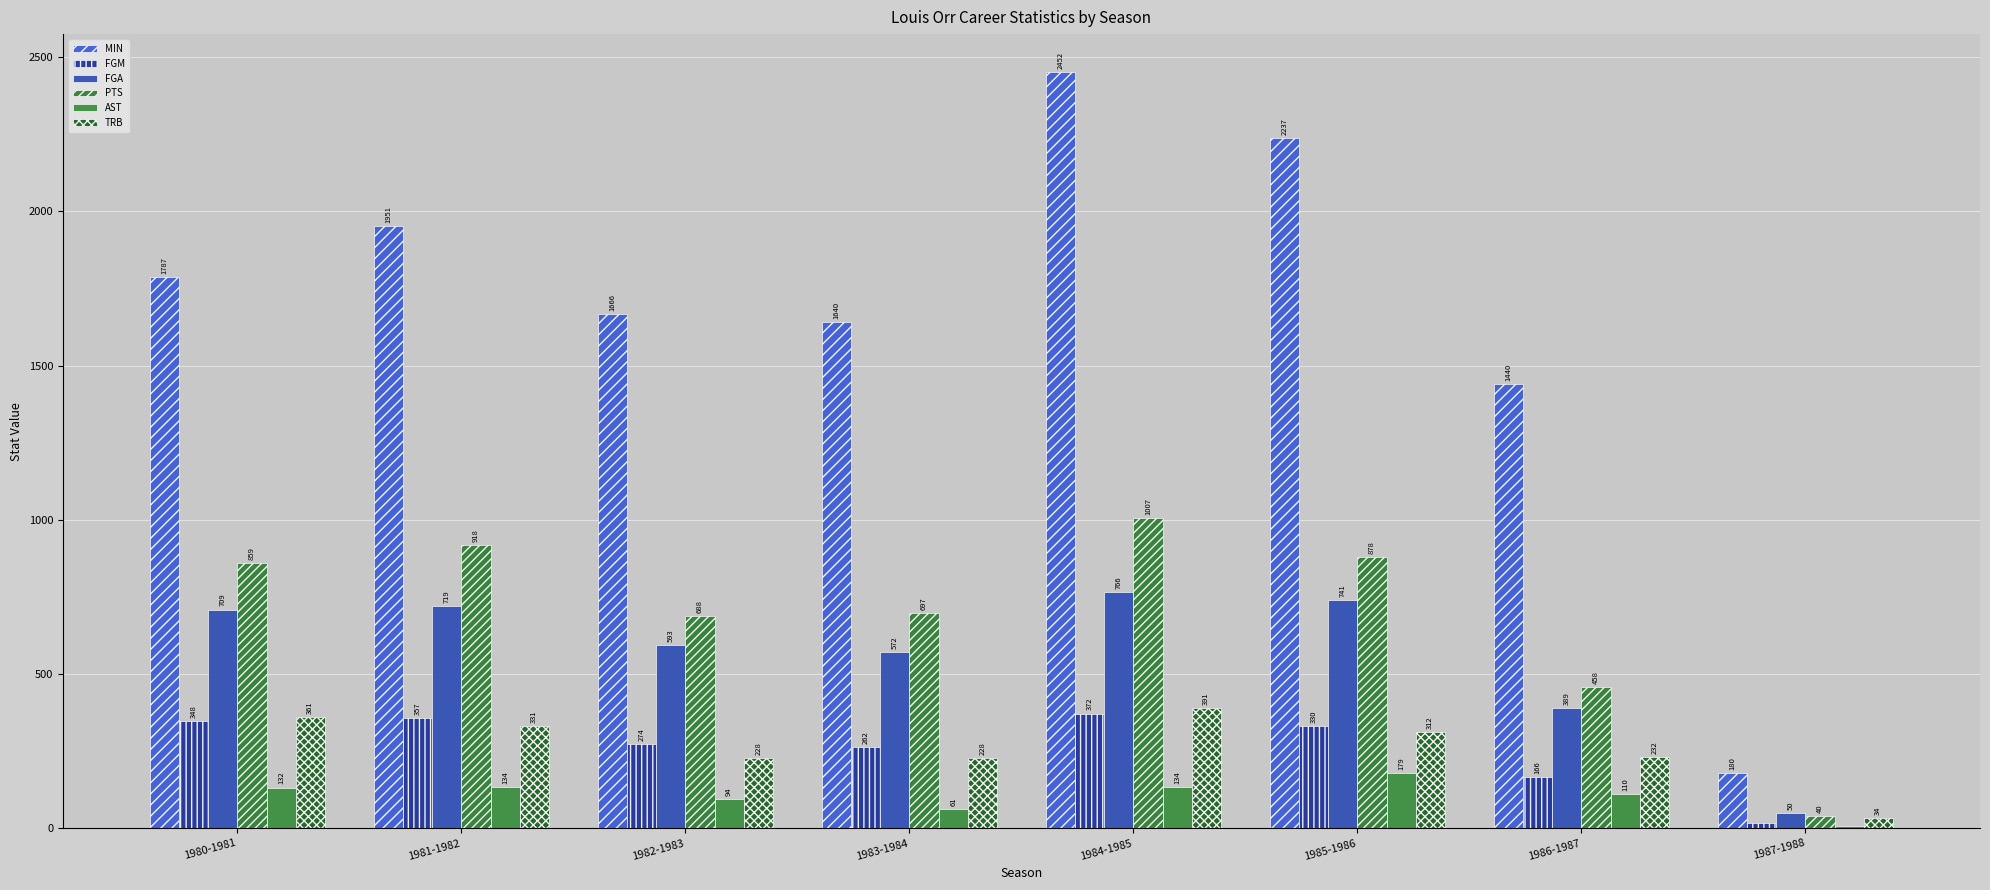

What is the average value of the FGM series?

266